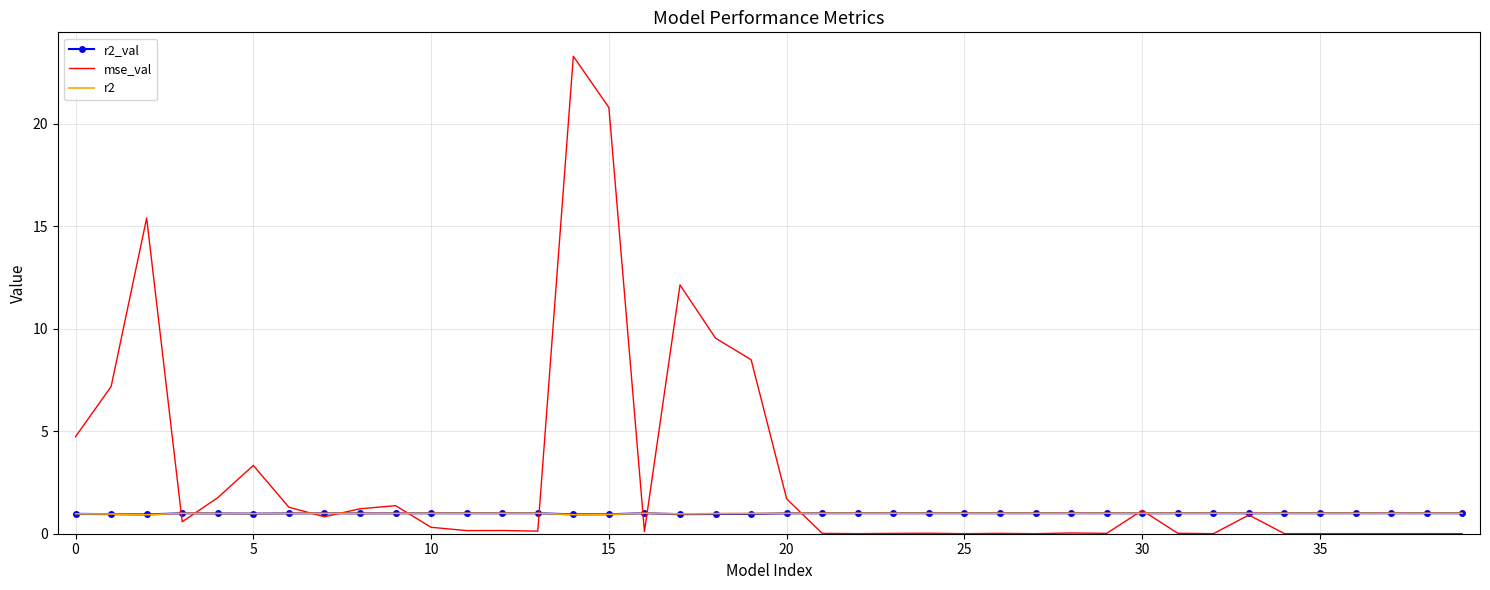

What is the sum of all mse_val values?

116.7